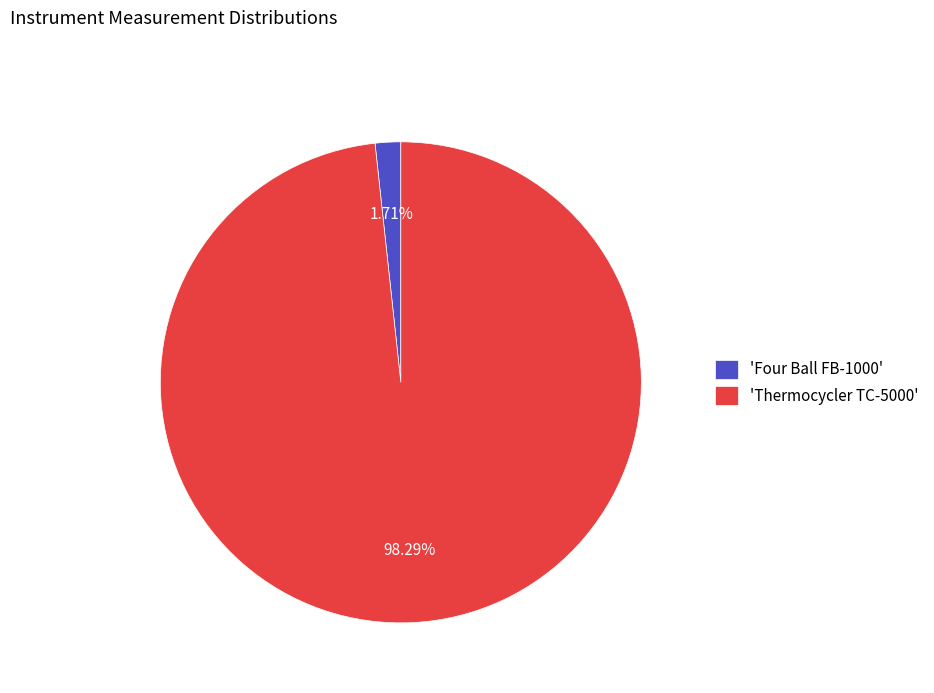

How many slices are in this pie chart?

2